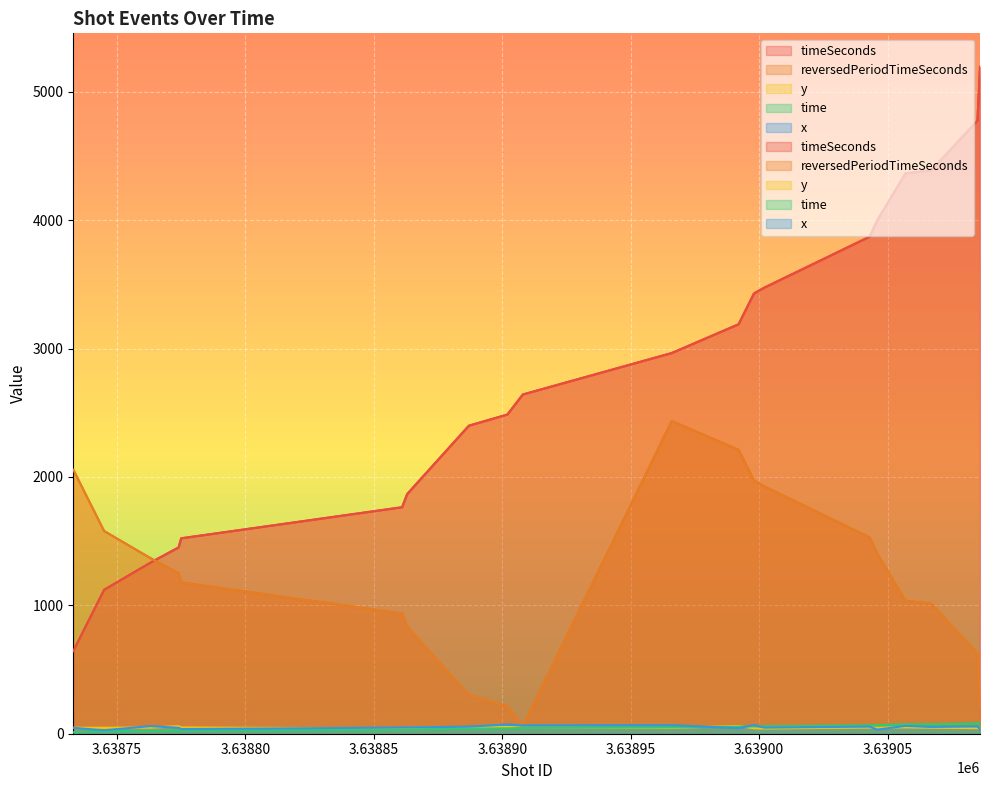

Which series has the largest range (max minus min)?

timeSeconds